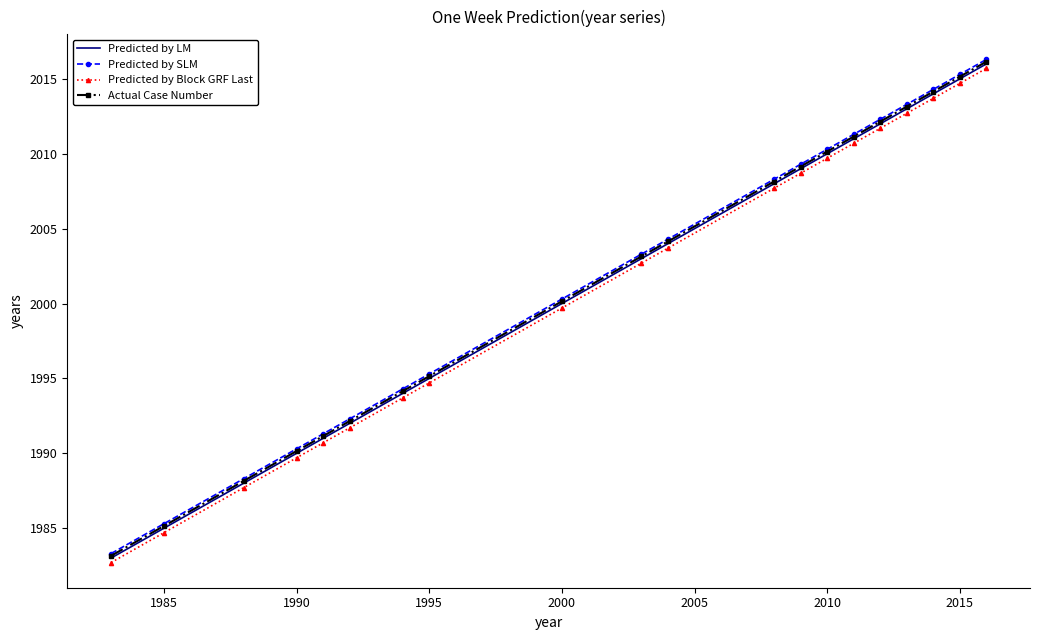

What are all the series names shown in the legend?

Predicted by LM, Predicted by SLM, Predicted by Block GRF Last, Actual Case Number